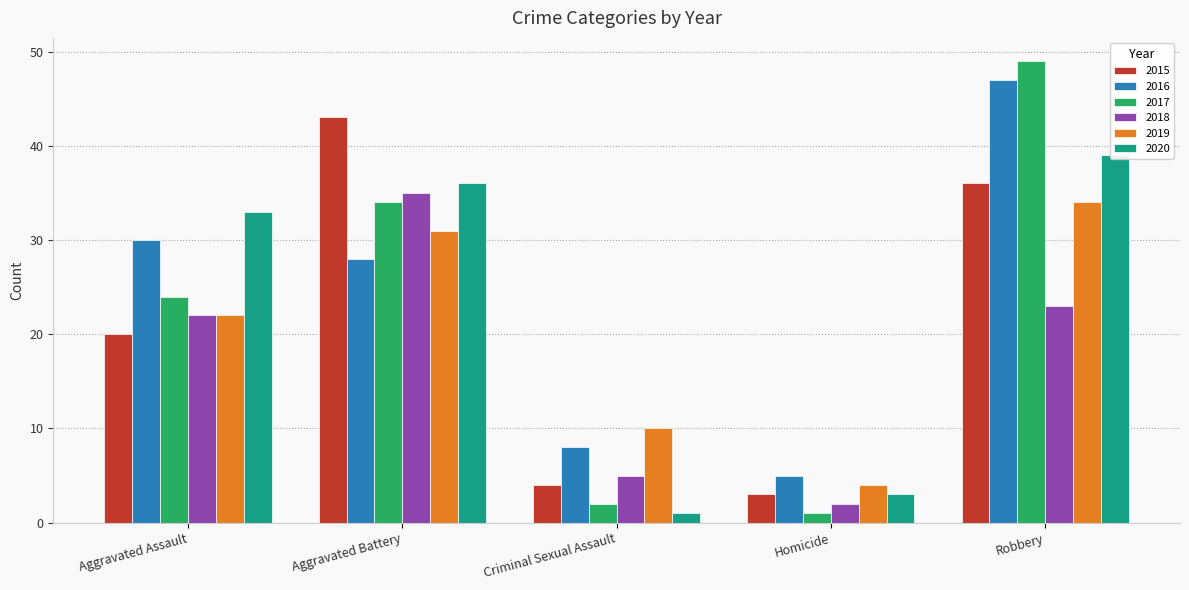

Count the number of categories in the chart.

5